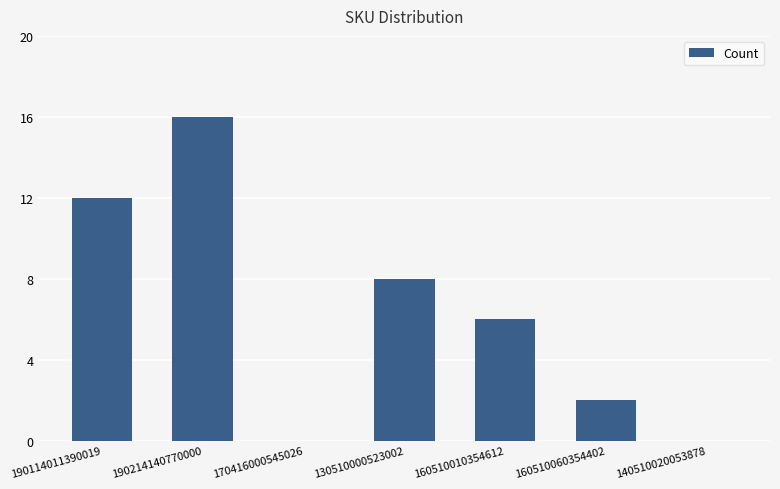

How many series are shown in this chart?

1